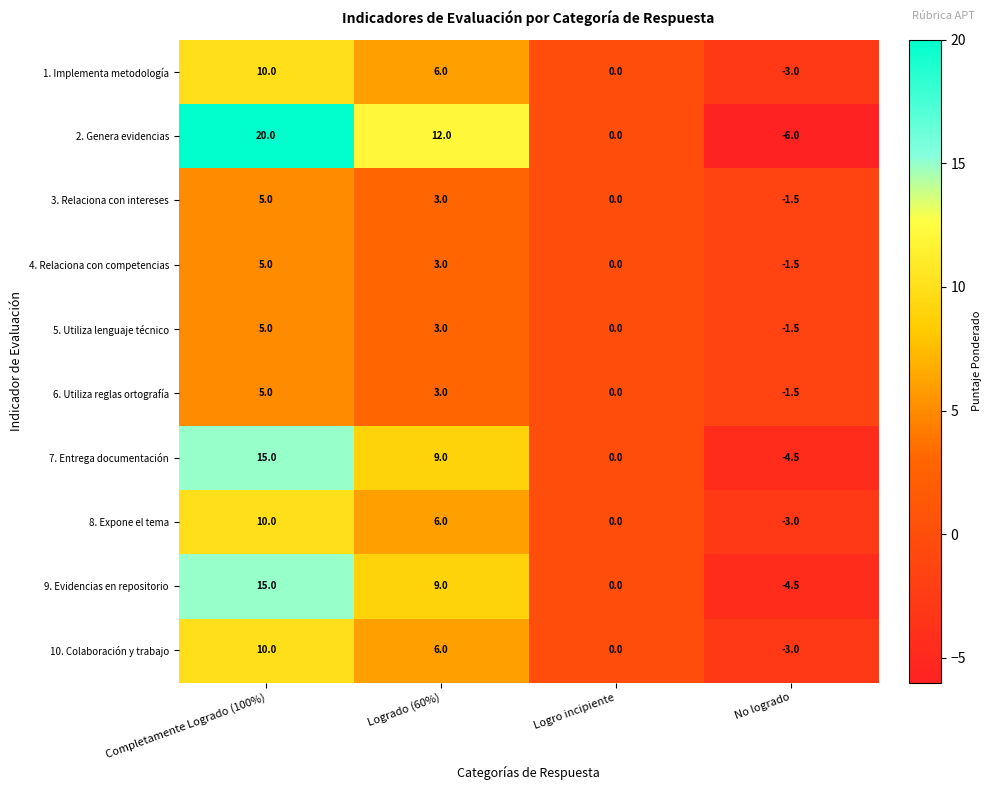

Which series has the largest range (max minus min)?

2. Genera evidencias